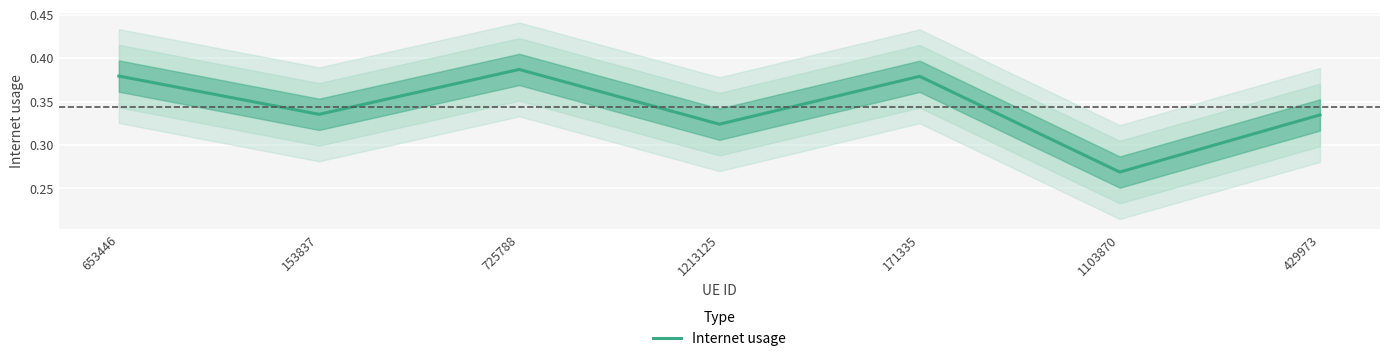

Where is the data nearest to the value 0?

1103870